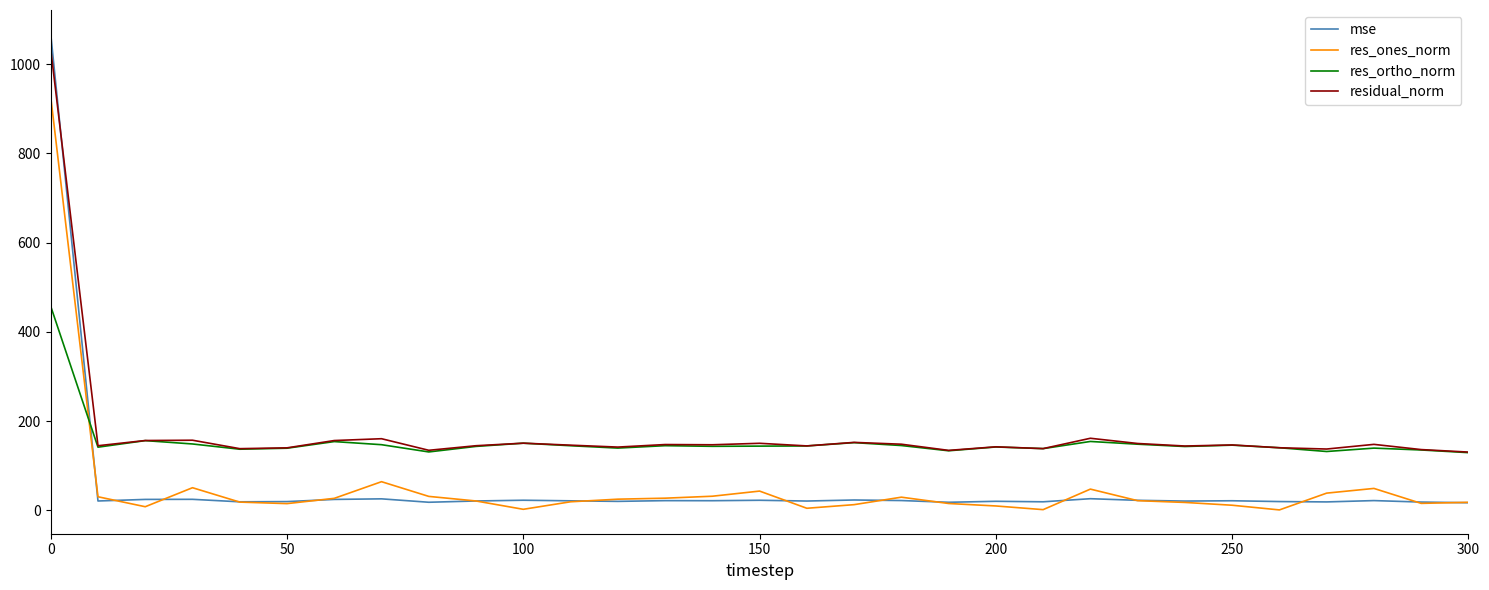

How many intersections are there between residual_norm and mse?

1